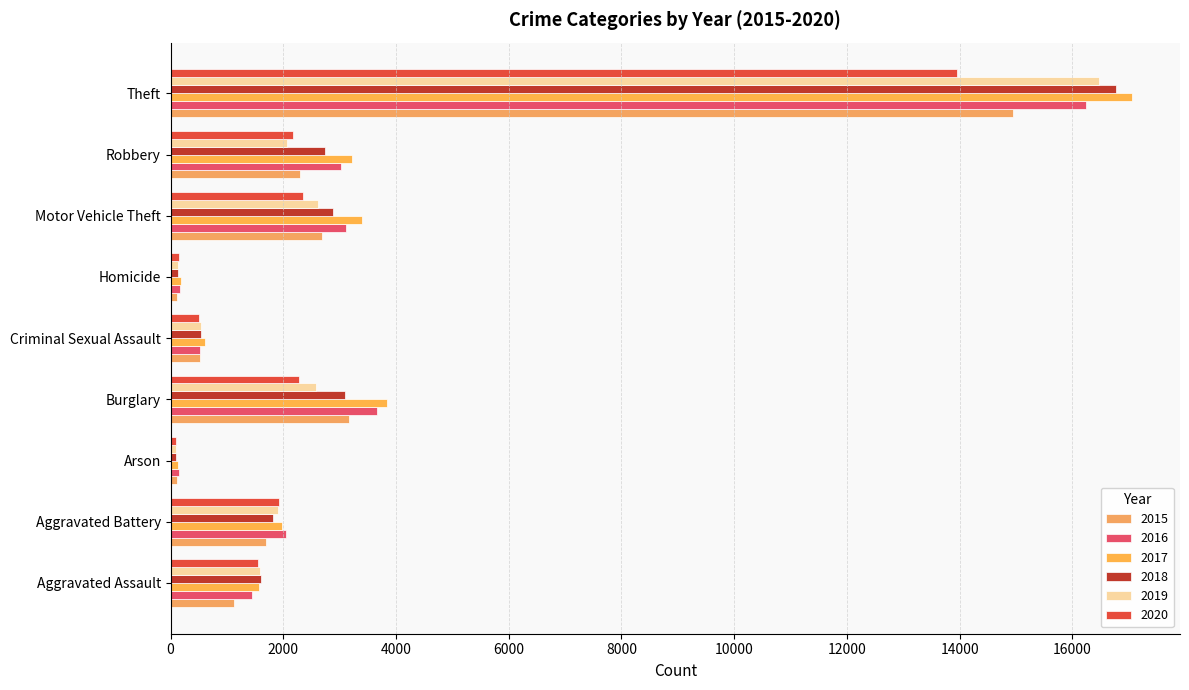

How many categories are shown in the chart?

9